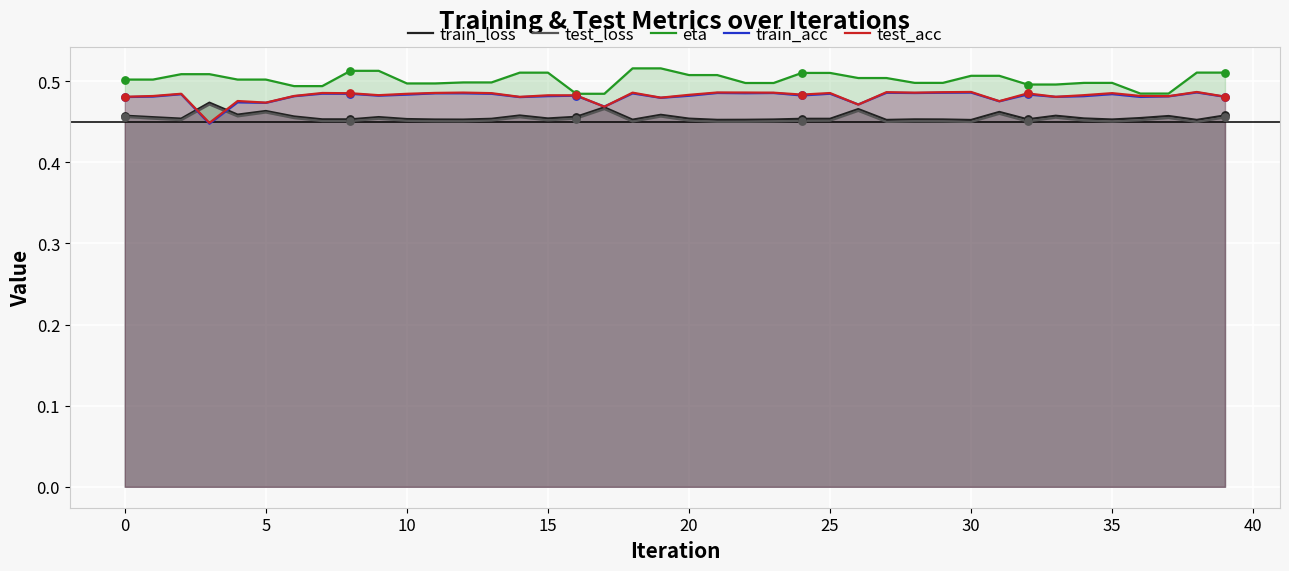

At how many categories does at least one series exceed 0?

40